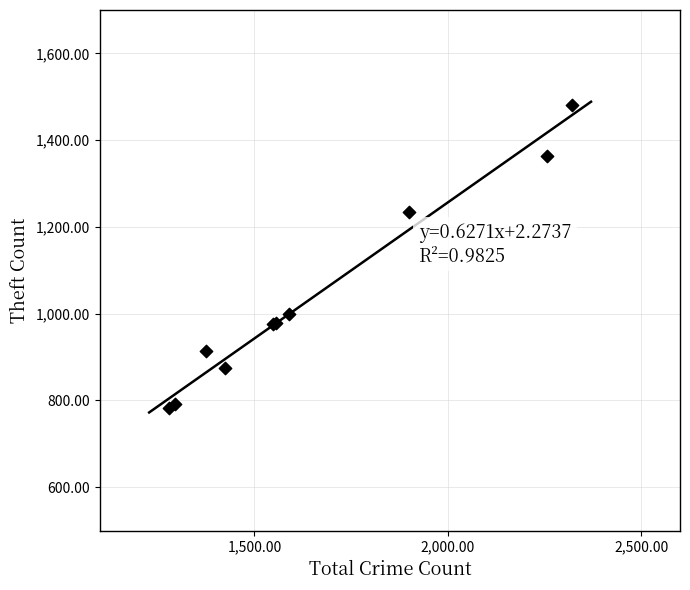

What Y value in the scatter plot is closest to 1131?

1235